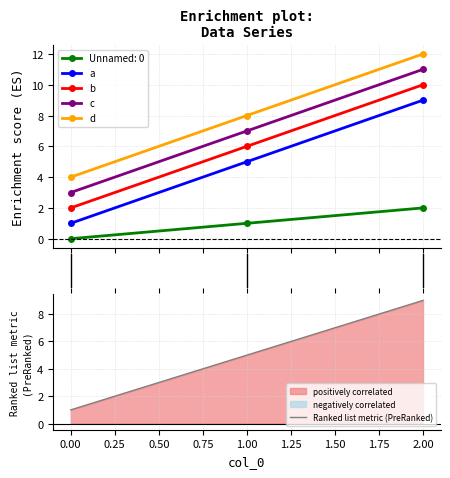

What is the sum of all a values?

15